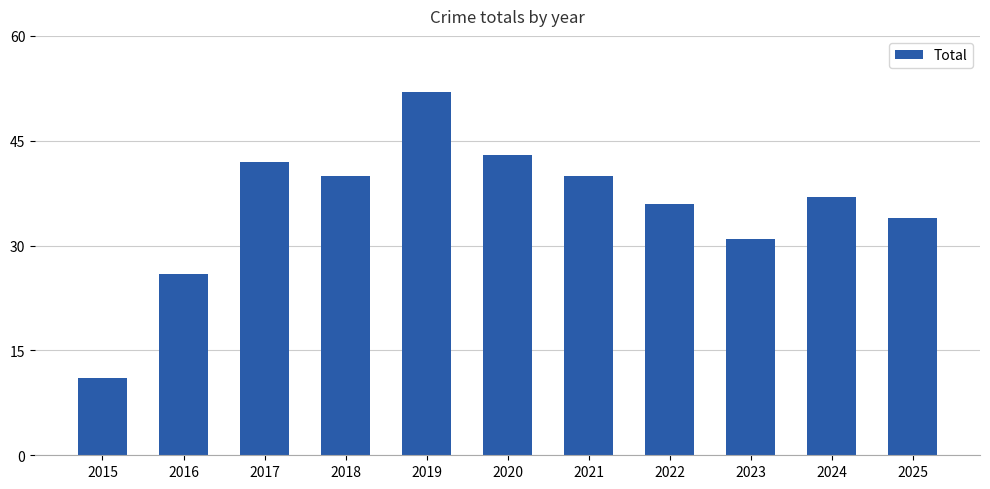

Are the bars grouped side by side (vs. stacked)?

No